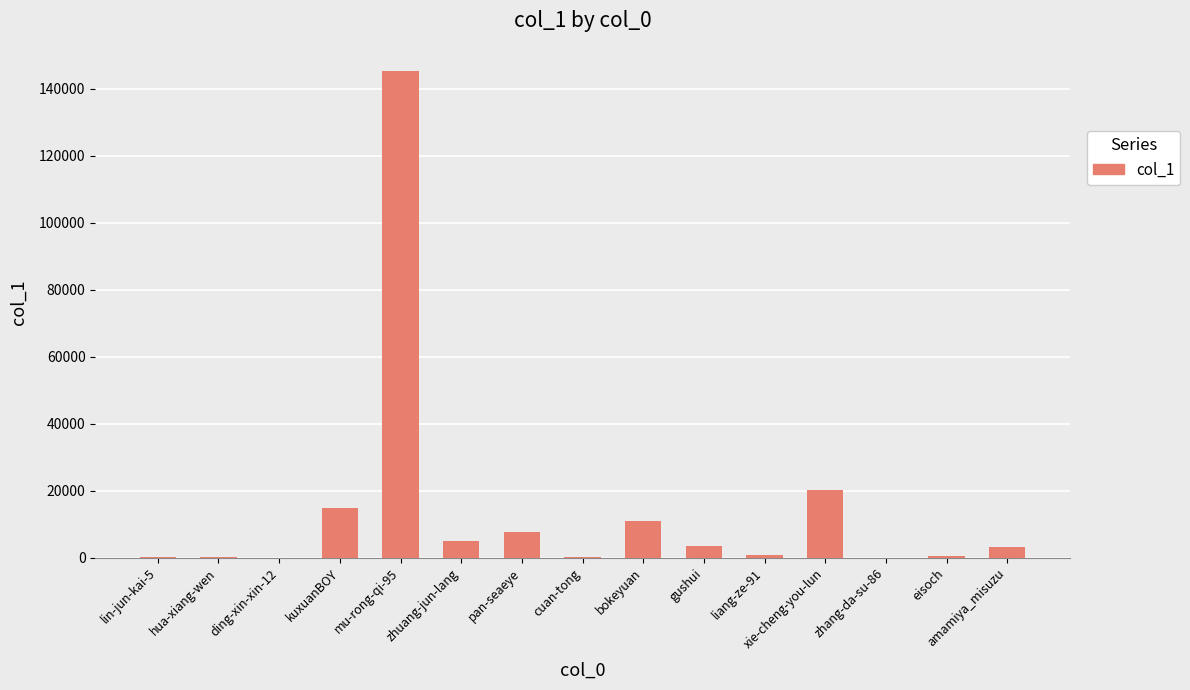

Approximately how many times larger is the value at zhuang-jun-lang compared to lin-jun-kai-5?

20.4